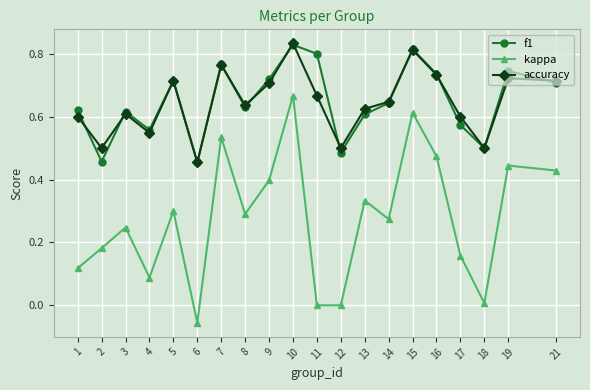

Which series changed the most between 3 and 9?

kappa